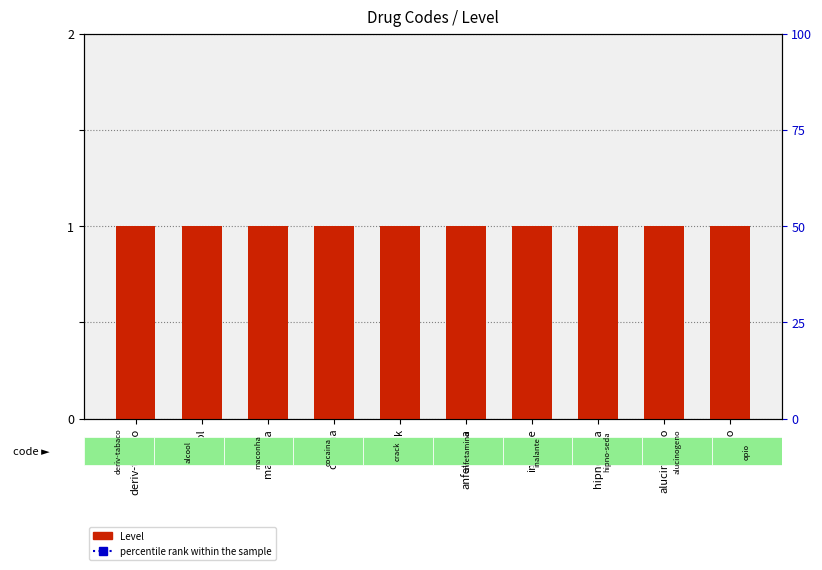

List the labels in order of percentile rank within the sample value, largest first.

deriv-tabaco, alcool, maconha, cocaina, crack, anfetamina, inalante, hipno-seda, alucinogeno, opio